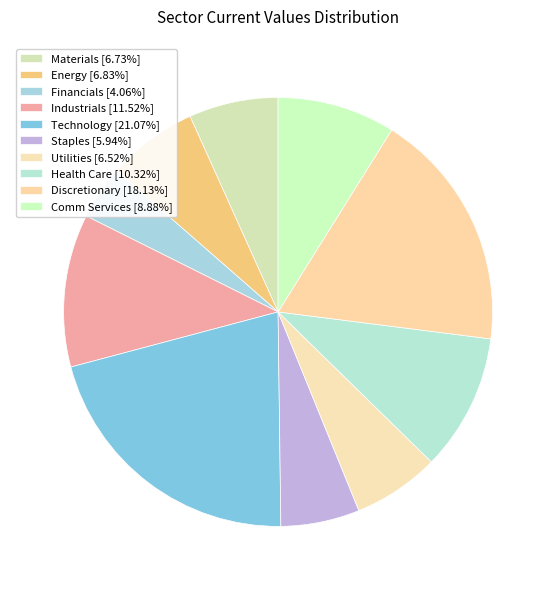

Count the number of slices in the pie.

10